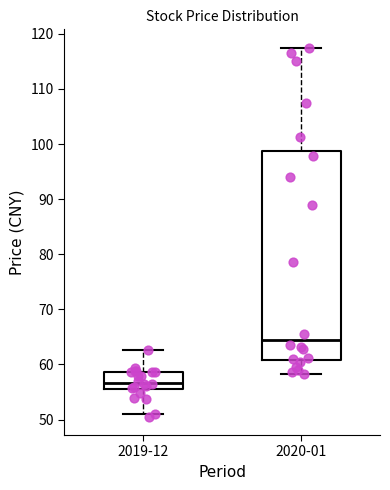

Where does the lower whisker of the box for 2019-12 end on the y-axis? The values are not printed on the chart, so give them approximately, as read against the axis.

51